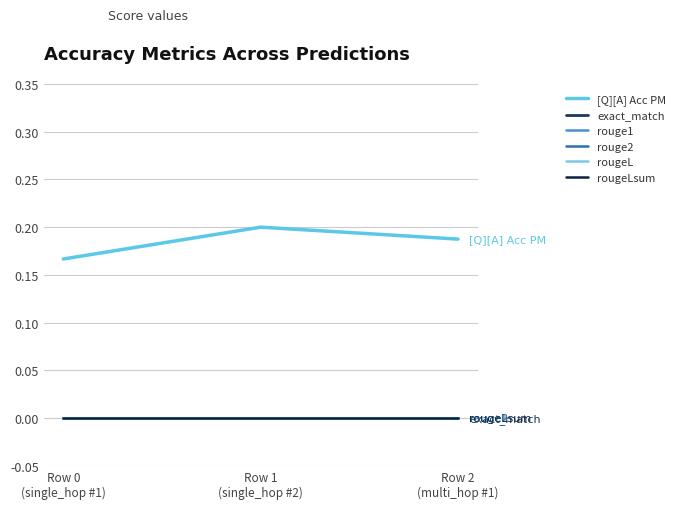

Is this an area chart (filled region under the line)?

No